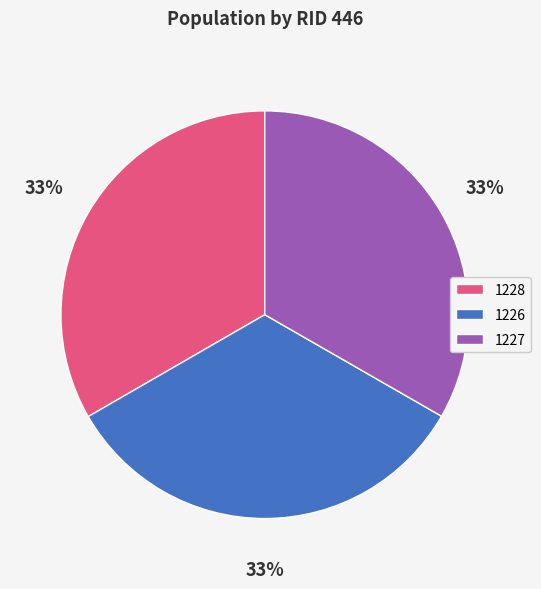

To the nearest percent, what is the average slice percentage?

33%